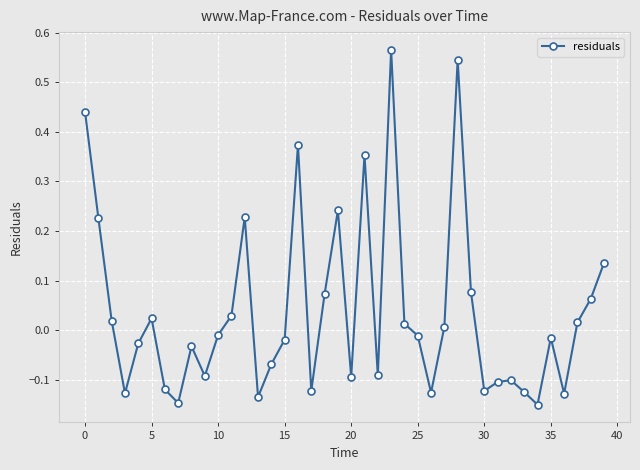

True or false: there are more than 1 points higher than both neighbors.

True